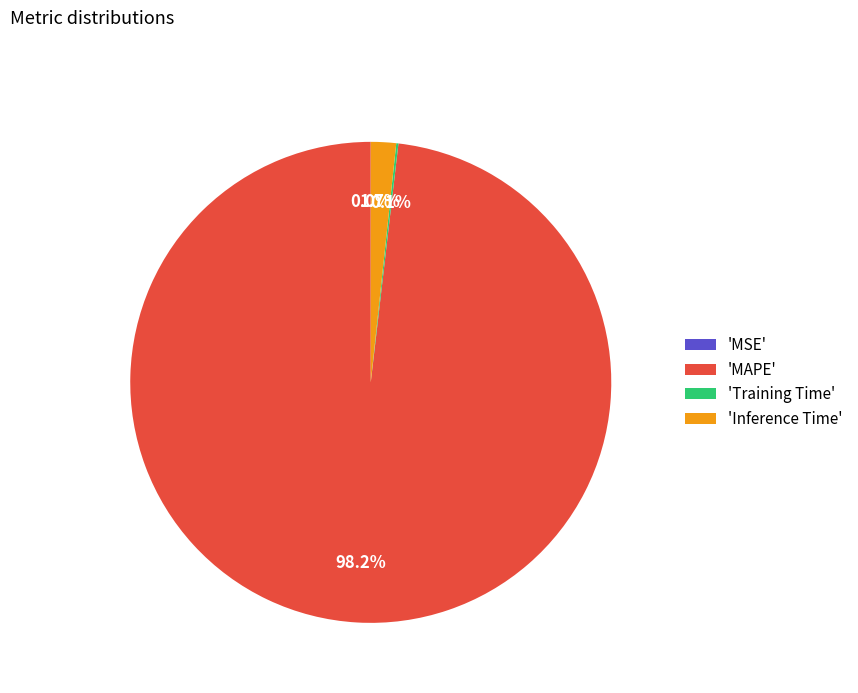

Which slice is the largest?

'MAPE'